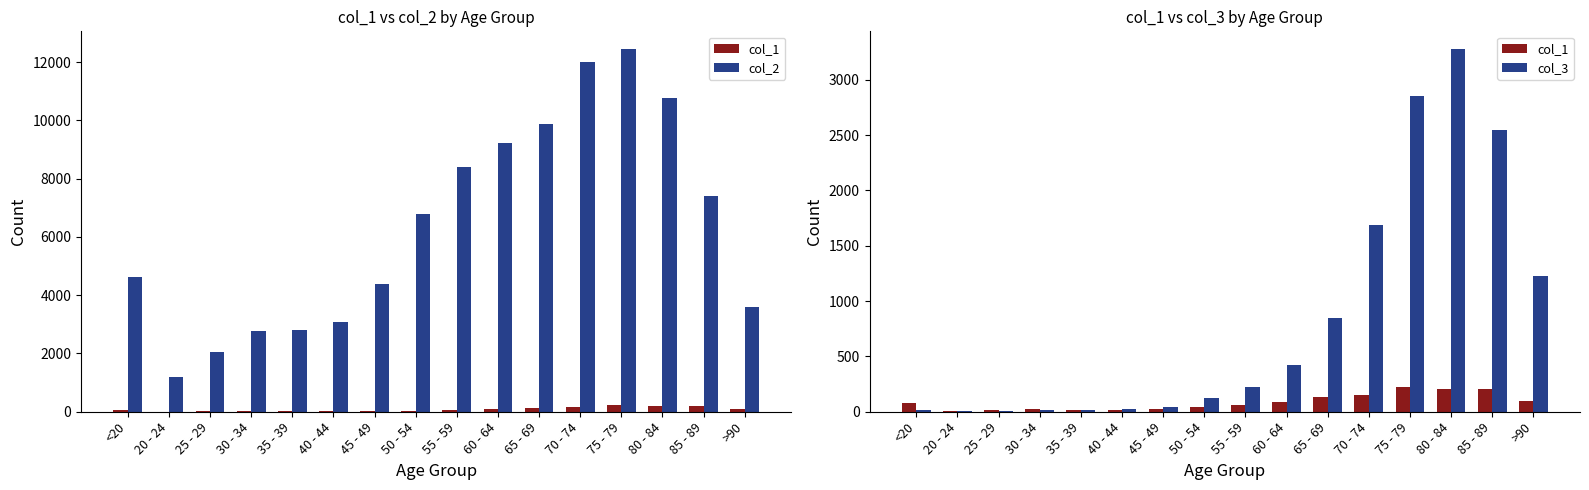

At which label is col_1 closest to 112?

>90